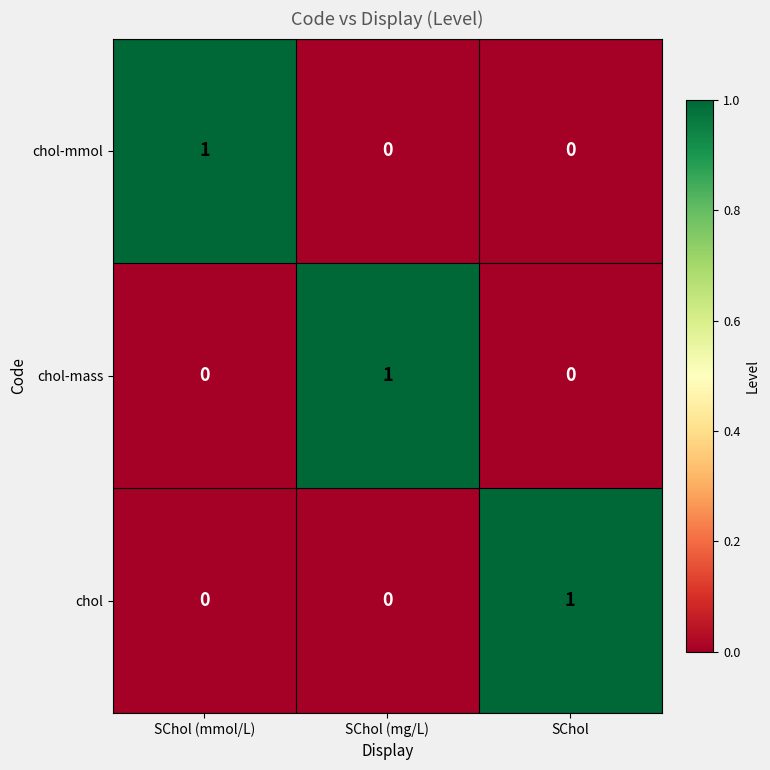

How many chol-mmol values are between 0 and 1?

3